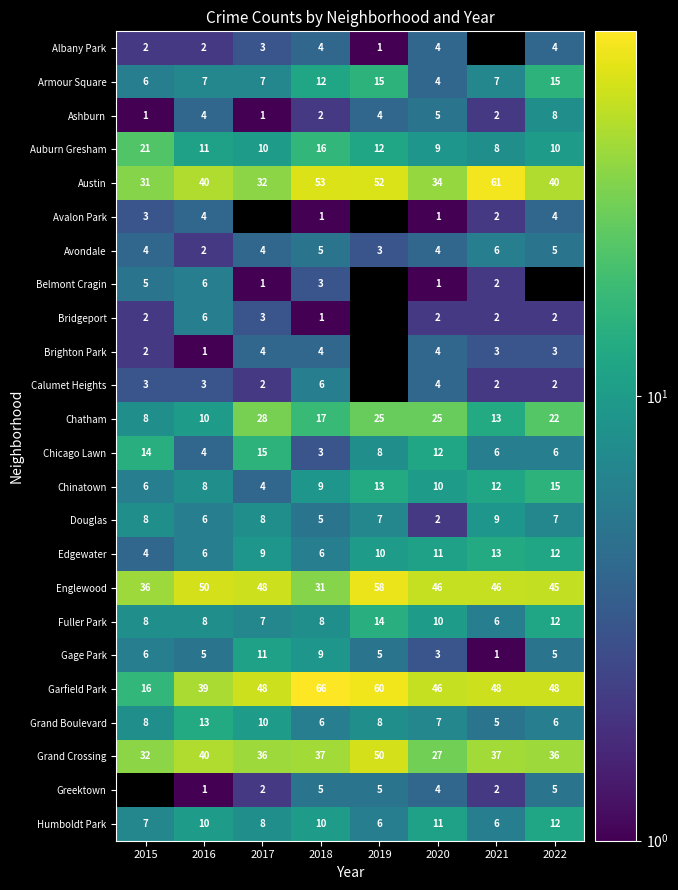

What is the smallest value displayed?

1.0